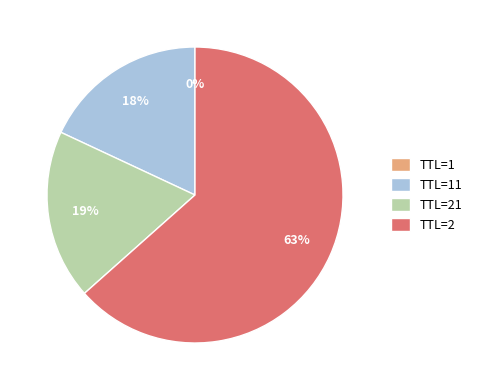

To the nearest percent, what percentage of the pie is TTL=2?

63%